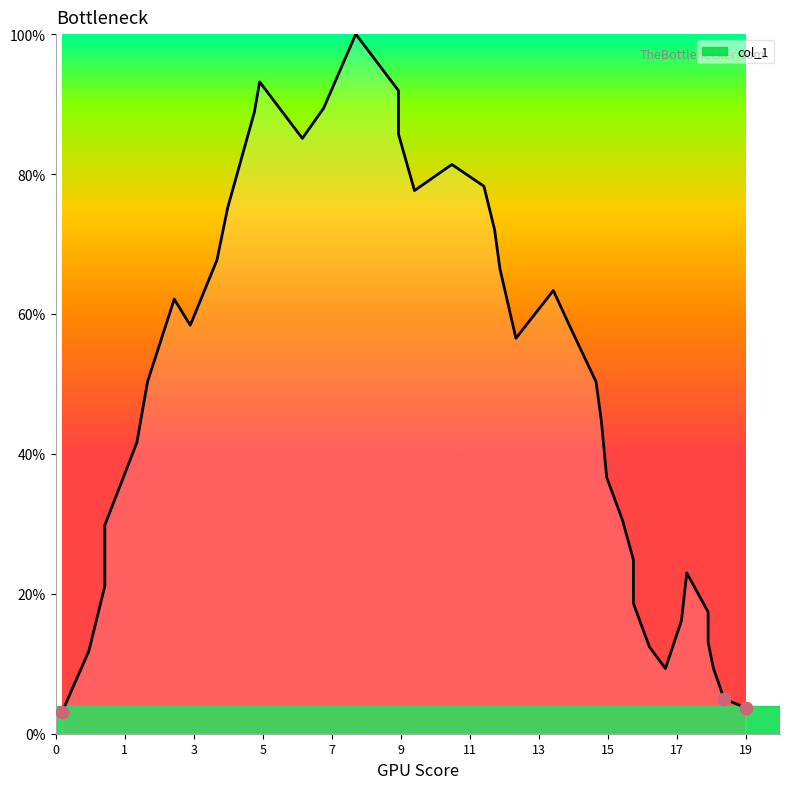

Between 3 and 11, which is larger?

11